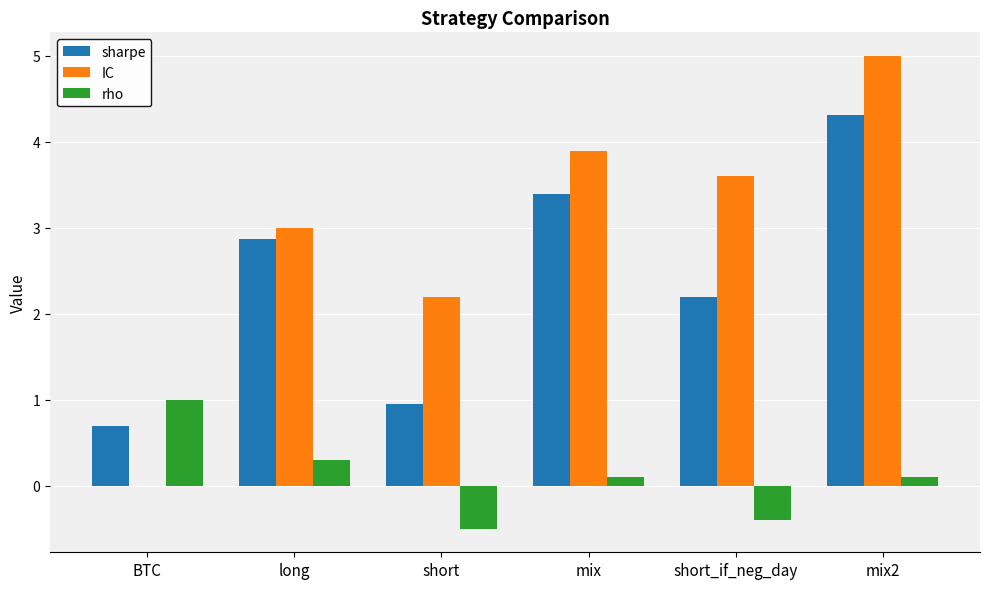

What are all the series names shown in the legend?

sharpe, IC, rho